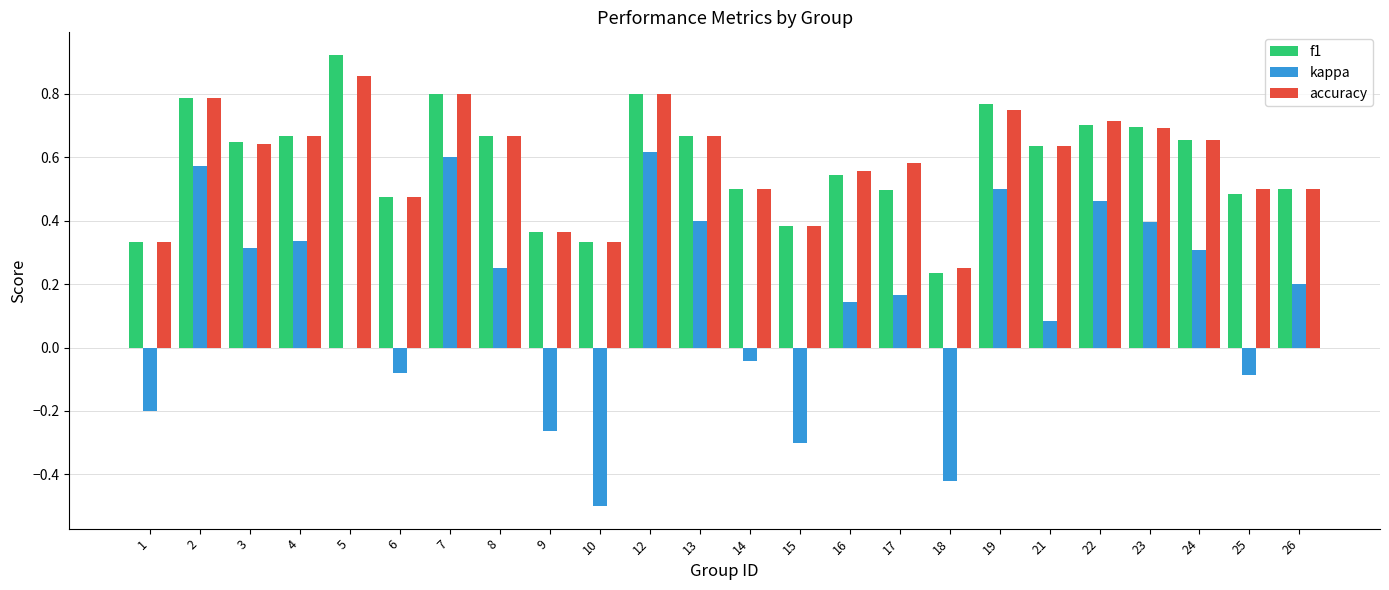

Is the value of f1 at 7 greater than the value of accuracy at 16?

Yes